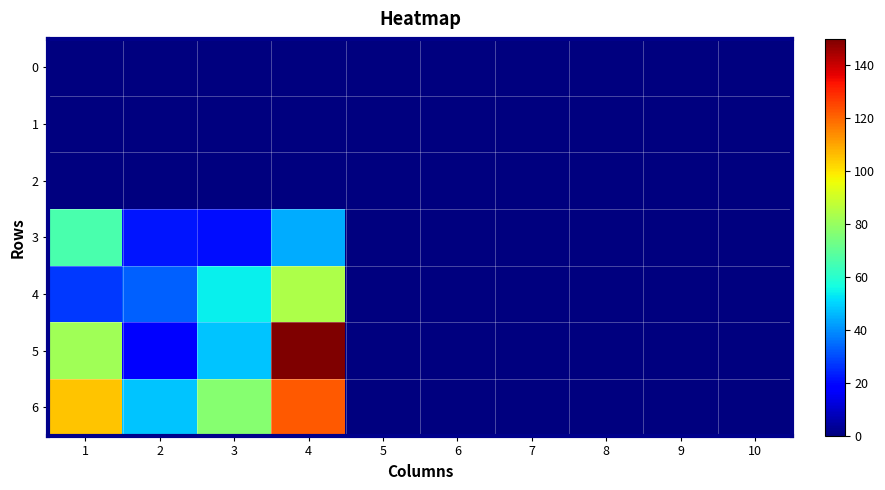

Reading right to left, what are all the values shown in this chart?

0: 10=0	9=0	8=0	7=0	6=0	5=0	4=0	3=0	2=0	1=0
1: 10=0	9=0	8=0	7=0	6=0	5=0	4=0	3=0	2=0	1=0
2: 10=0	9=0	8=0	7=0	6=0	5=0	4=0	3=0	2=0	1=0
3: 10=0	9=0	8=0	7=0	6=0	5=0	4=44	3=21	2=22	1=66
4: 10=0	9=0	8=0	7=0	6=0	5=0	4=84	3=54	2=33	1=27
5: 10=0	9=0	8=0	7=0	6=0	5=0	4=150	3=48	2=17	1=82
6: 10=0	9=0	8=0	7=0	6=0	5=0	4=122	3=77	2=48	1=105